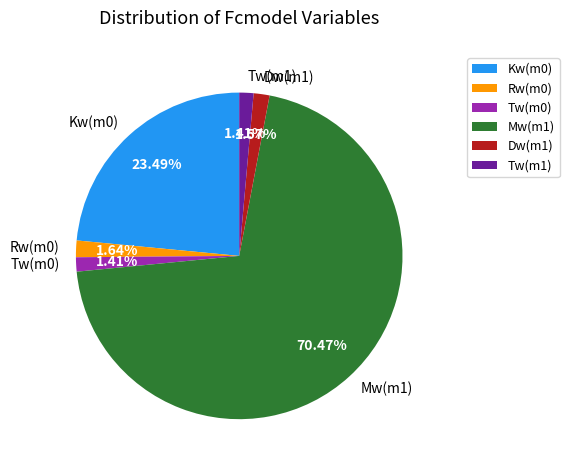

Is the sum of Rw(m0) and Dw(m1) greater than half?

No